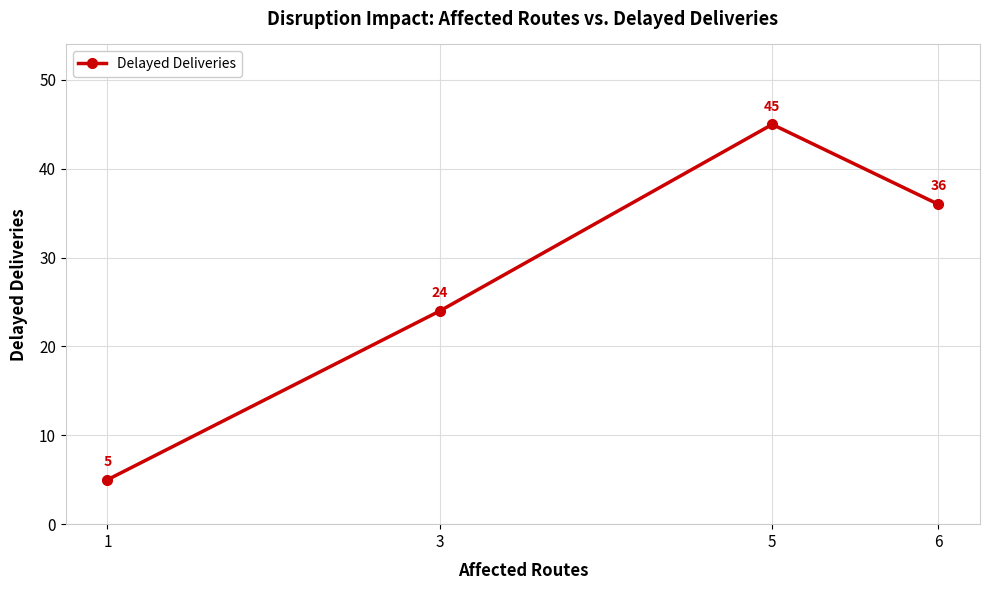

How many data points does each series have?

4